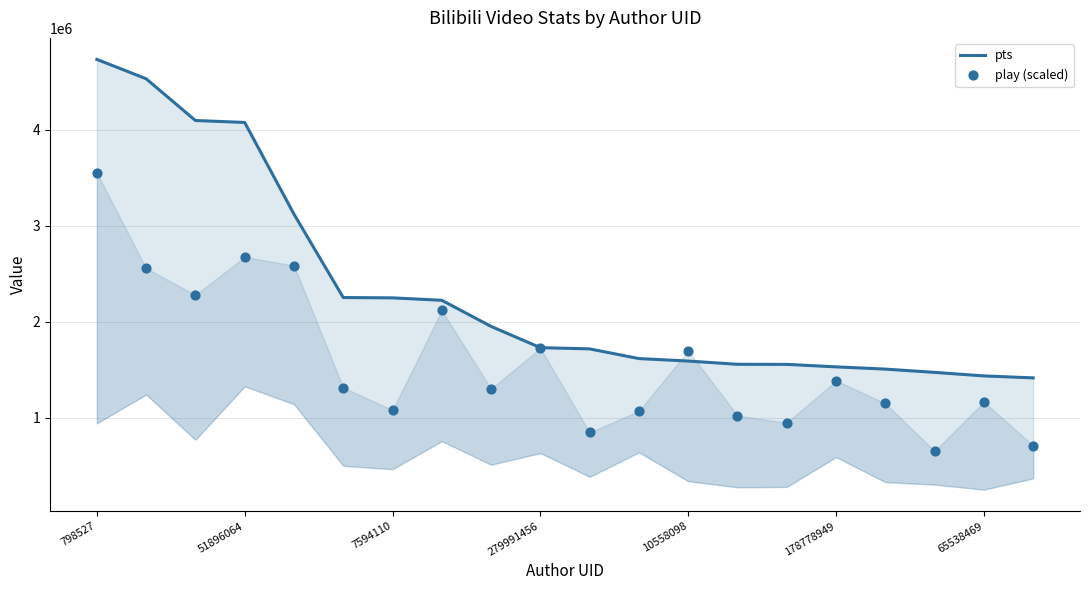

Is the value of play (scaled) at 7 greater than the value of pts at 7?

No